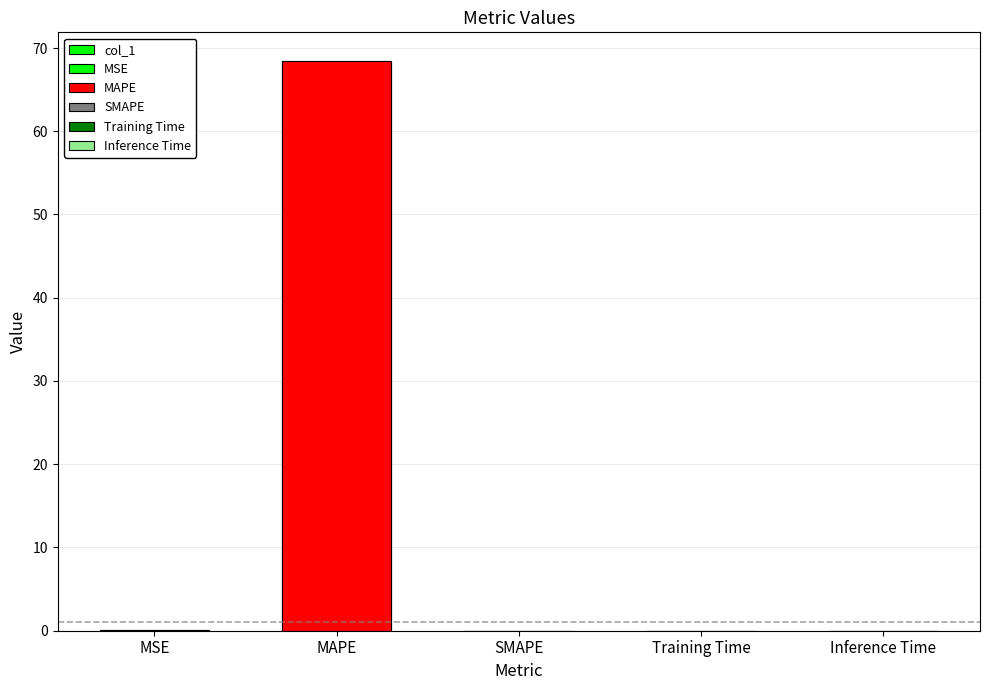

Reading left to right, transcribe all the data shown in this chart.

MSE=0.0	MAPE=68.5	SMAPE=0.0	Training Time=0.0	Inference Time=0.0